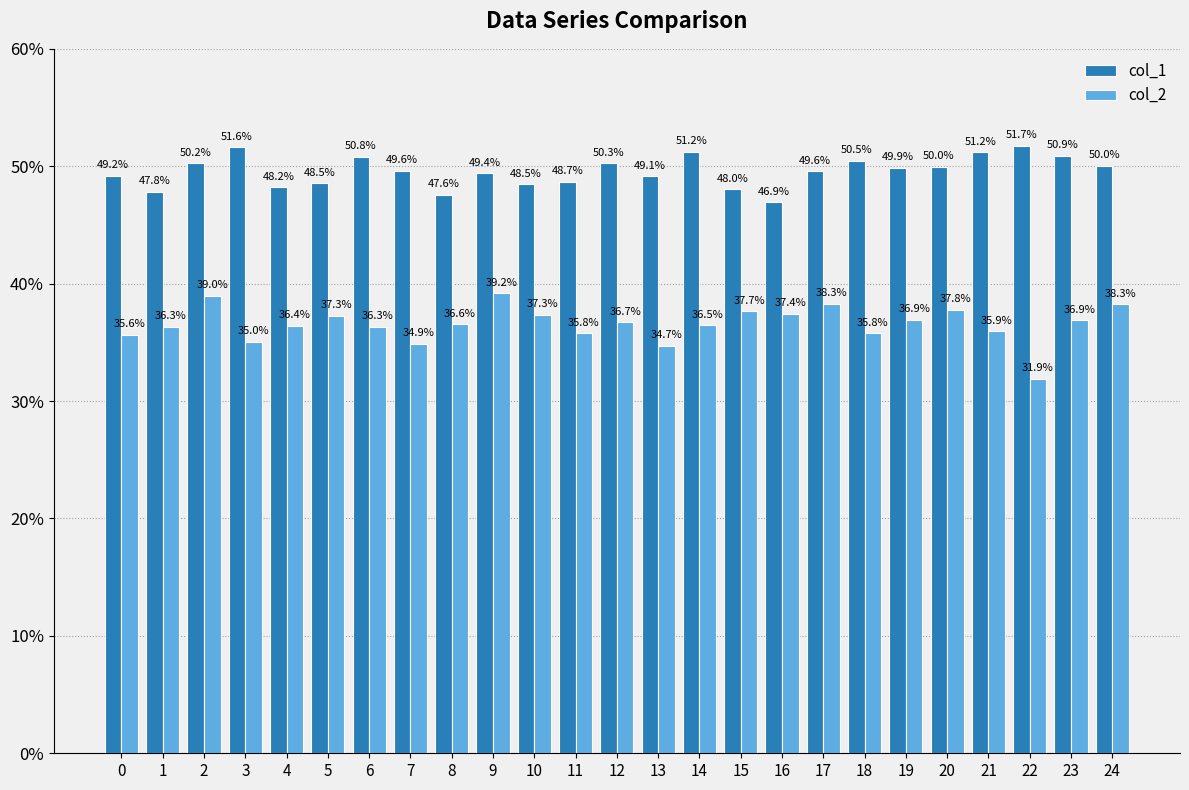

What is the difference between the maximum and minimum values in the col_1 series?

4.8